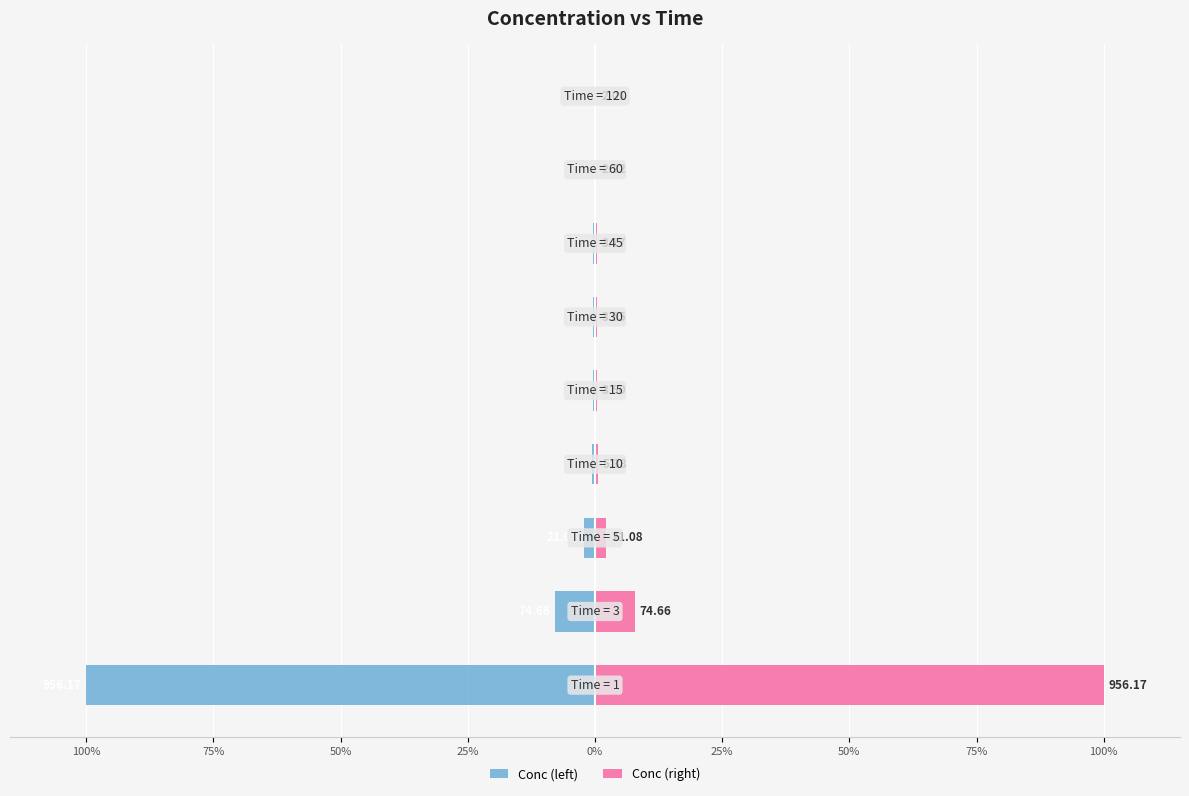

What is the difference between the second highest and second lowest values in the Conc (right) series?

7.6